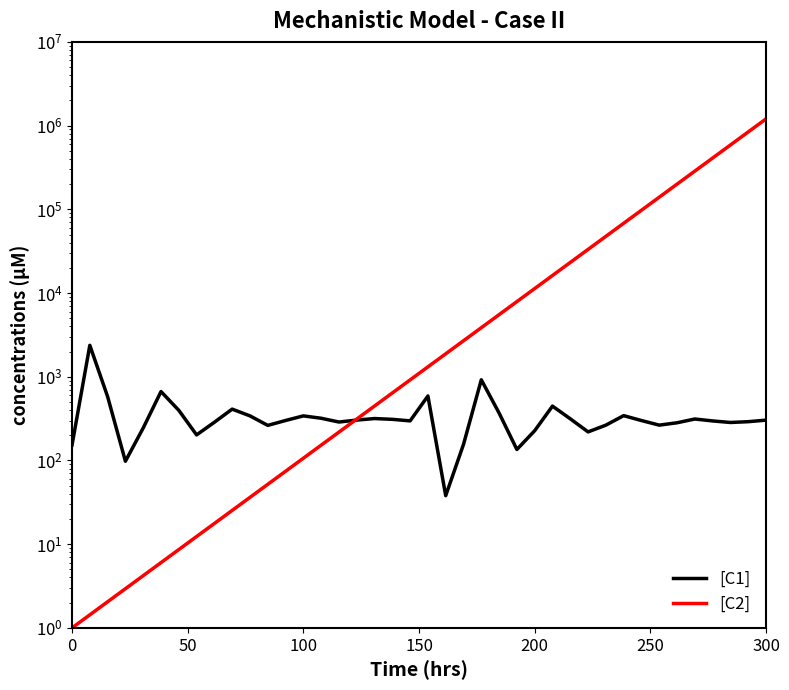

What is the highest value of the col_1 series?

1202604.3